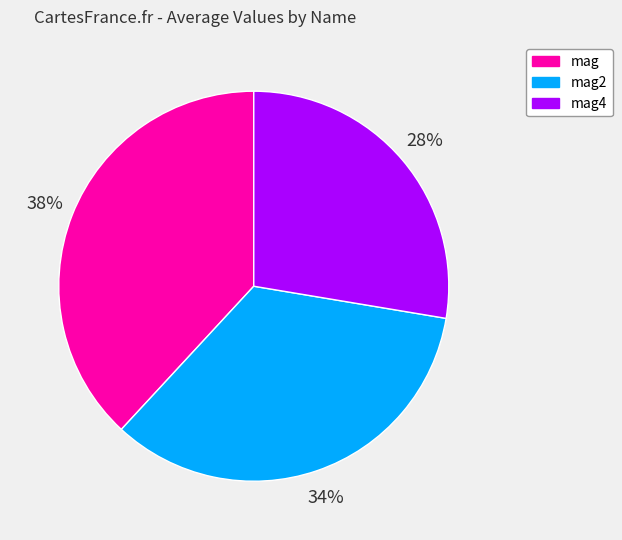

Is there a majority slice in this chart?

No